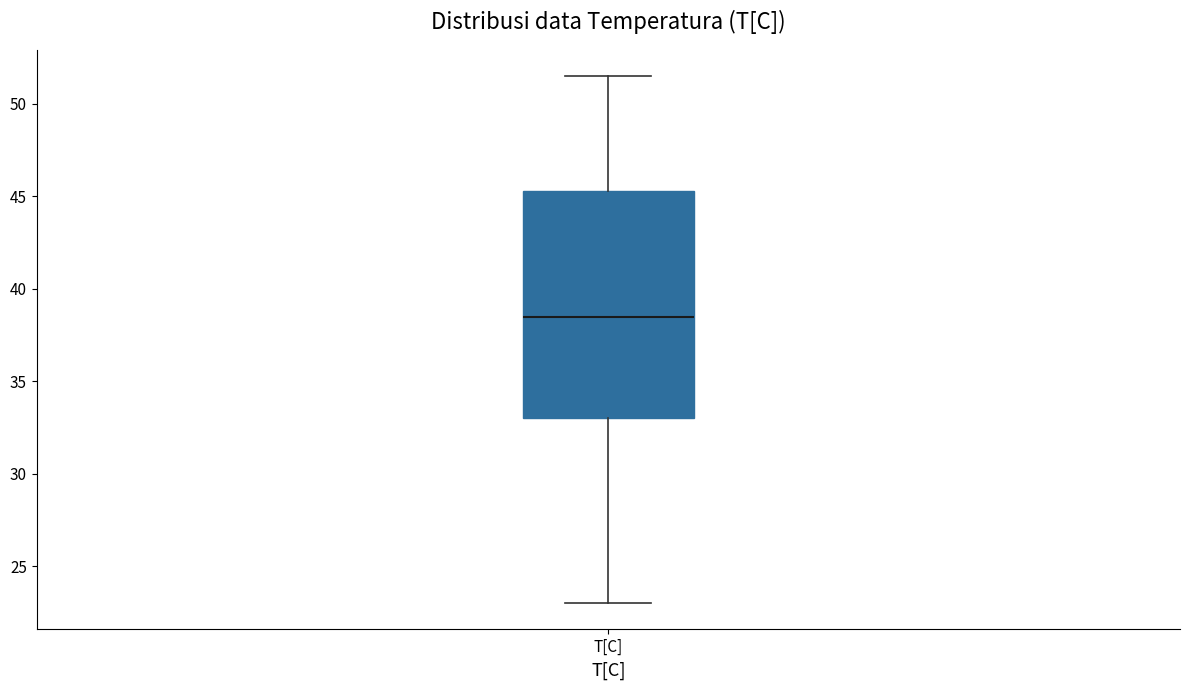

Where does the upper whisker of the box for T[C] end on the y-axis? The values are not printed on the chart, so give them approximately, as read against the axis.

51.5